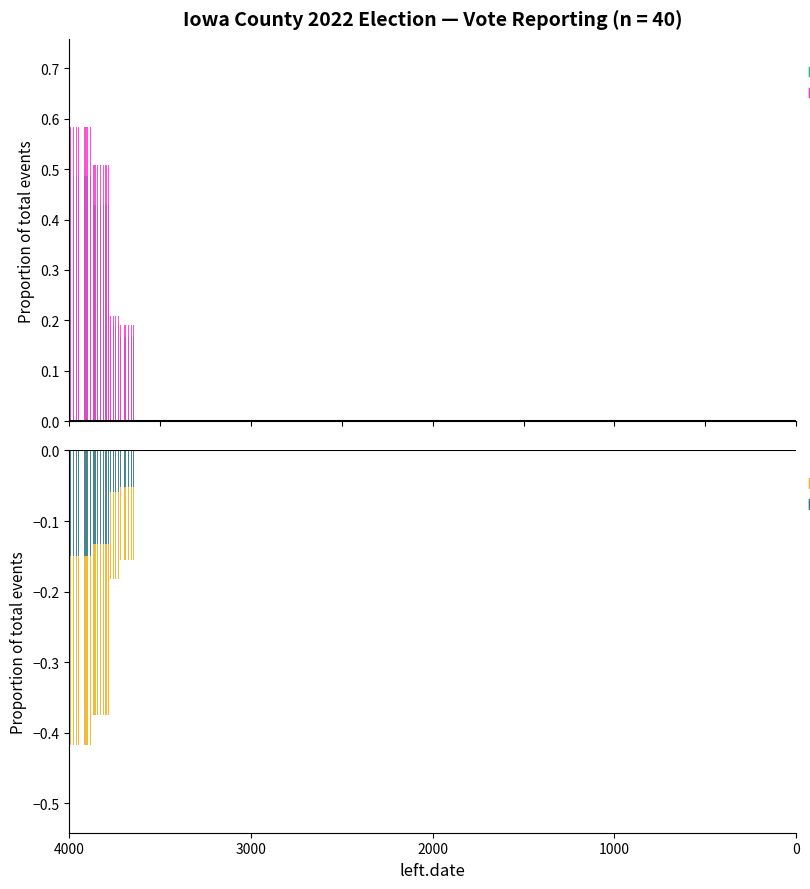

Is the value of candidate0_voteCount (proportion) at 28 greater than the value of eevp (proportion) at 18?

Yes